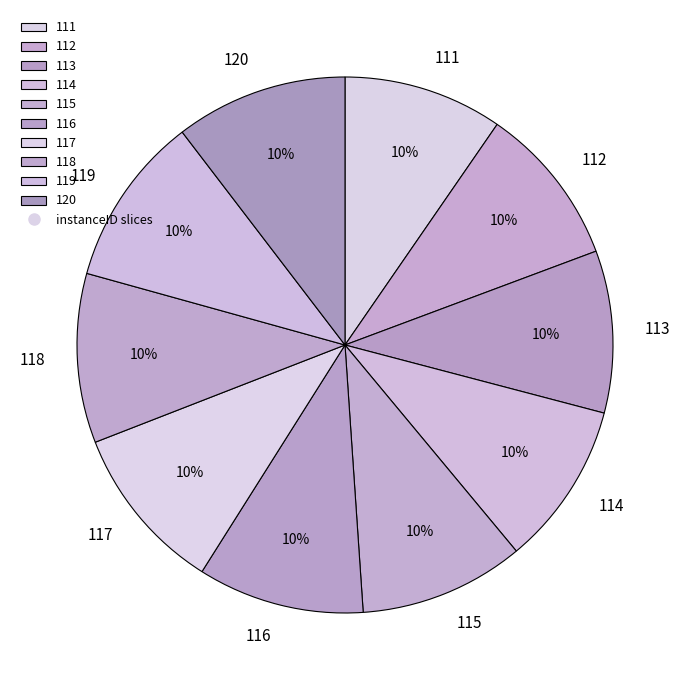

True or false: 114 accounts for 10% of the total.

True